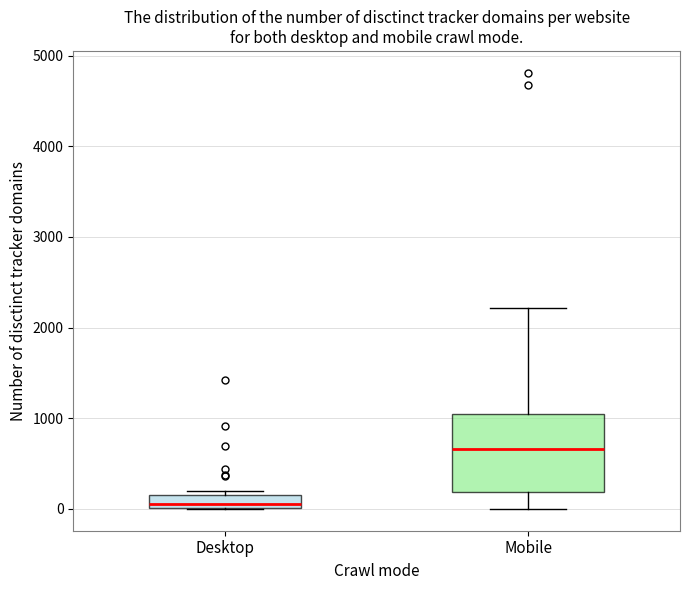

Which box's median line is the lowest?

Desktop